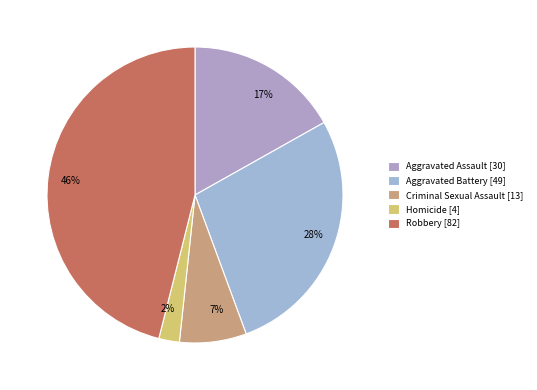

Do Homicide and Aggravated Assault together represent more than half of the pie?

No